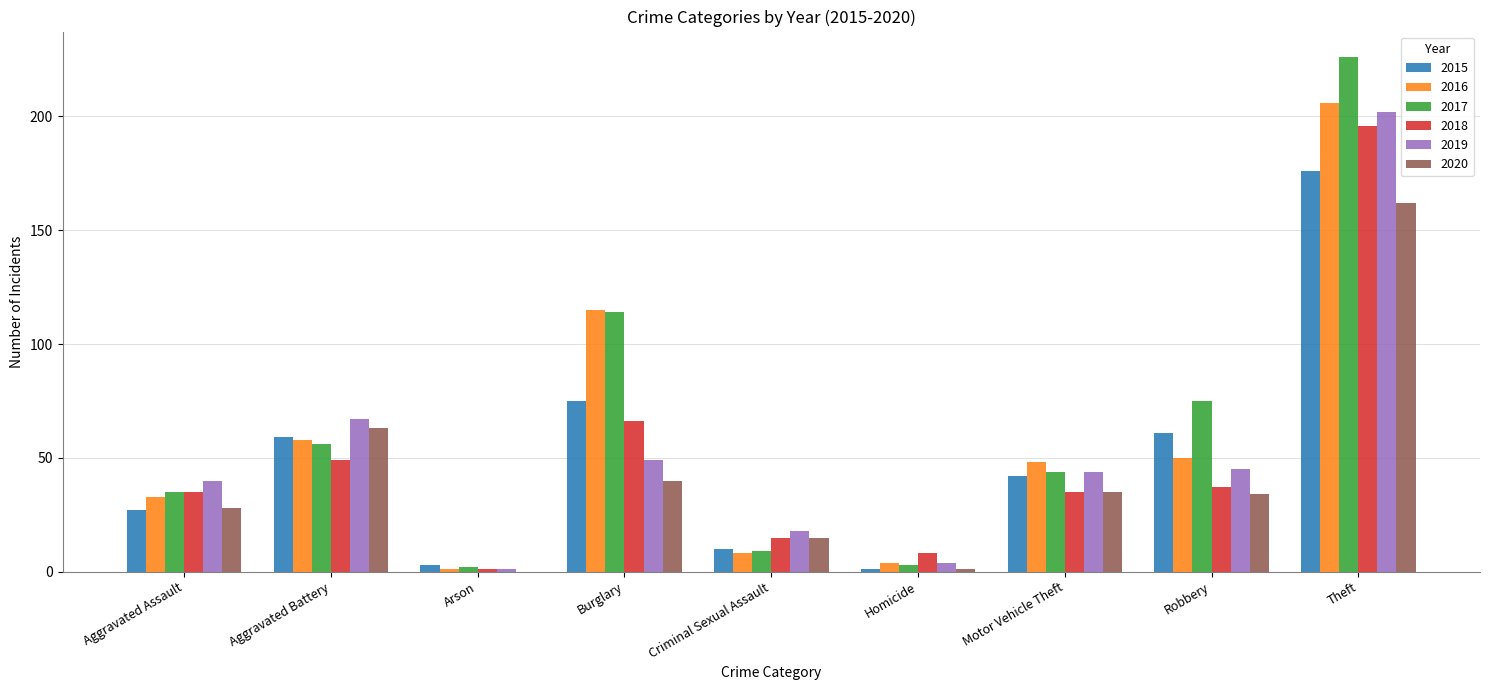

How many categories are shown in the chart?

9